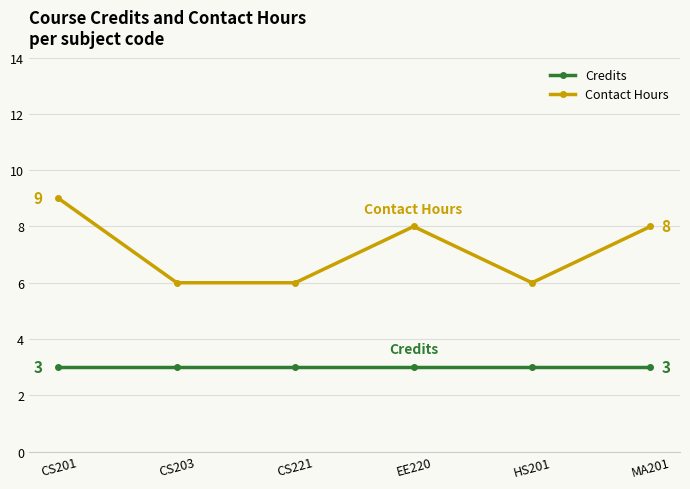

Is it true that Contact Hours equals 3 at CS221?

False